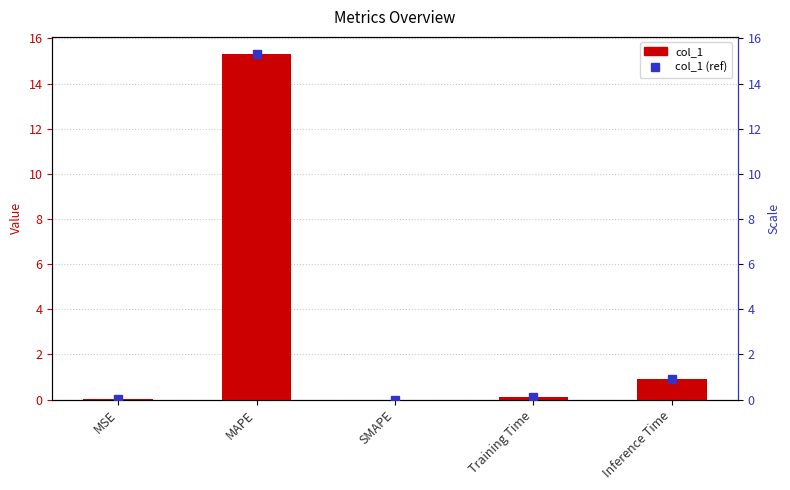

How many values in the col_1 (ref) series exceed 0?

4